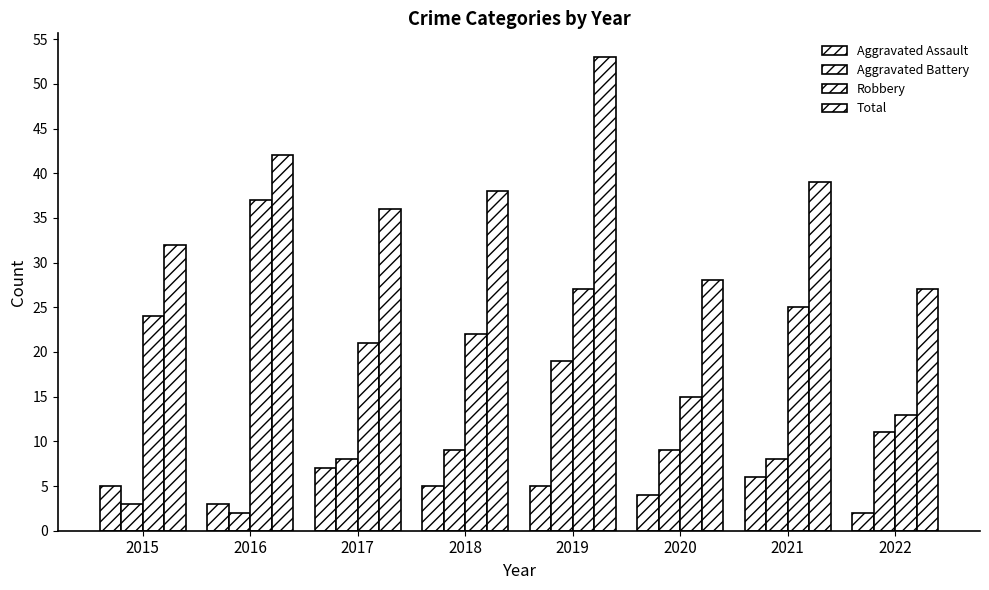

How many series are shown in this chart?

4